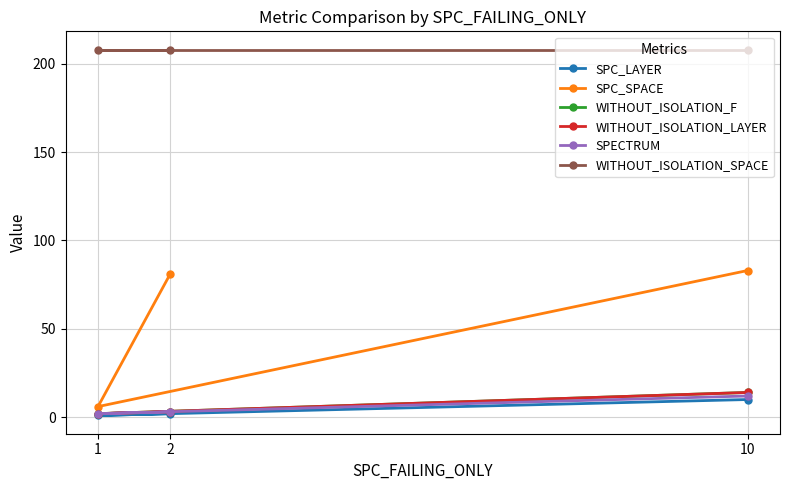

Which category has the lowest value in the WITHOUT_ISOLATION_F series?

1